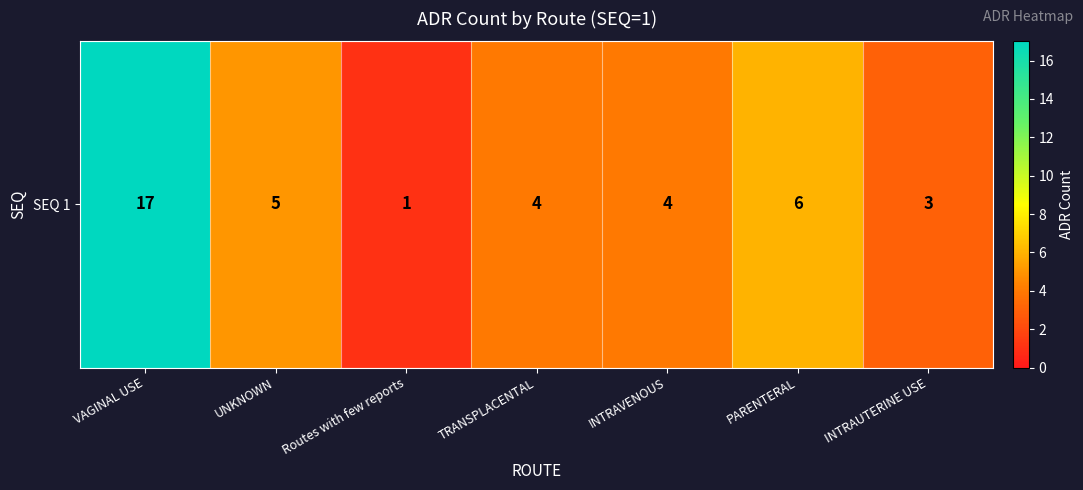

What is the maximum value shown in the chart?

17